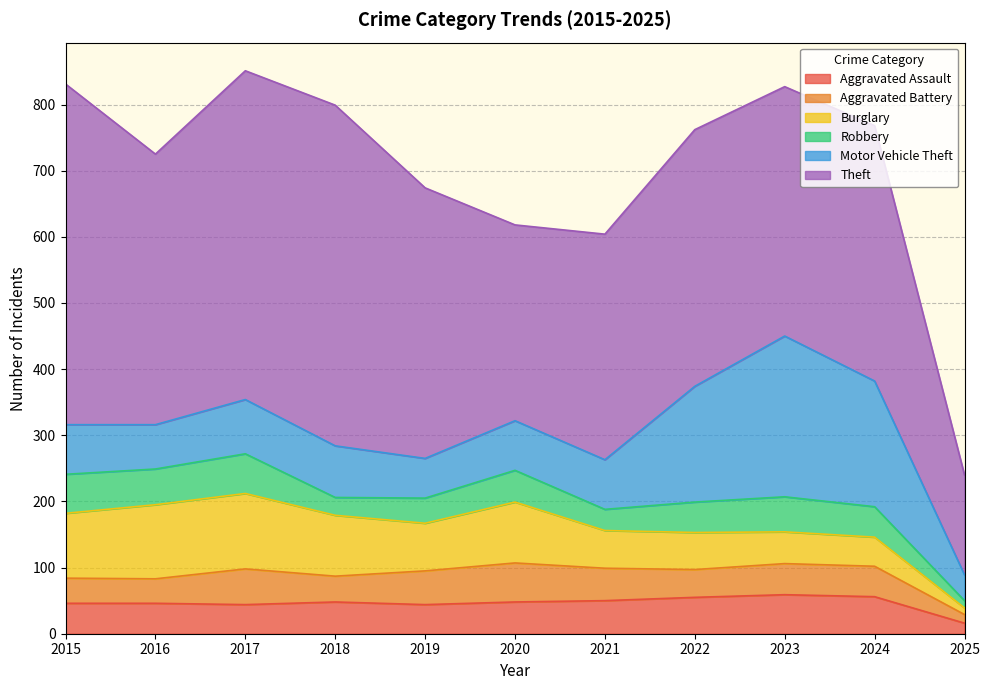

List the series in order of their peak value, lowest first.

Aggravated Assault, Aggravated Battery, Robbery, Burglary, Motor Vehicle Theft, Theft